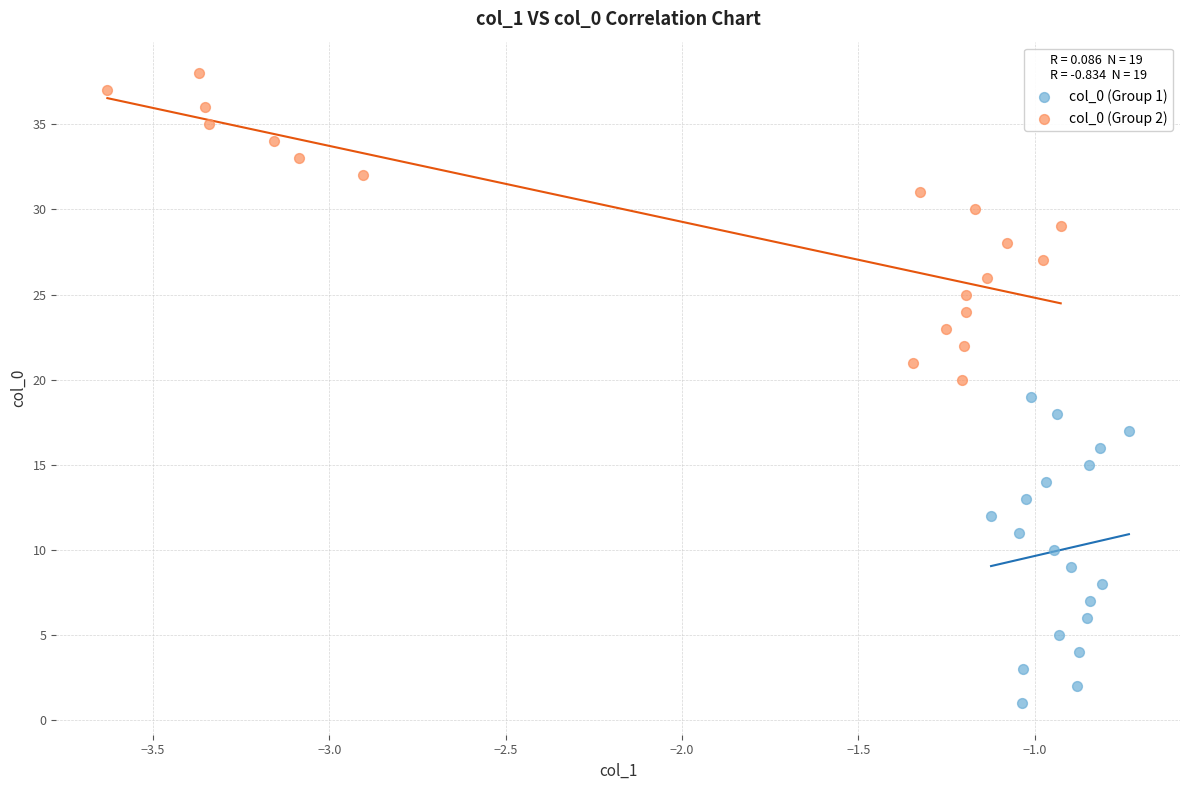

Which series contains the lowest Y value?

col_0 (Group 1)